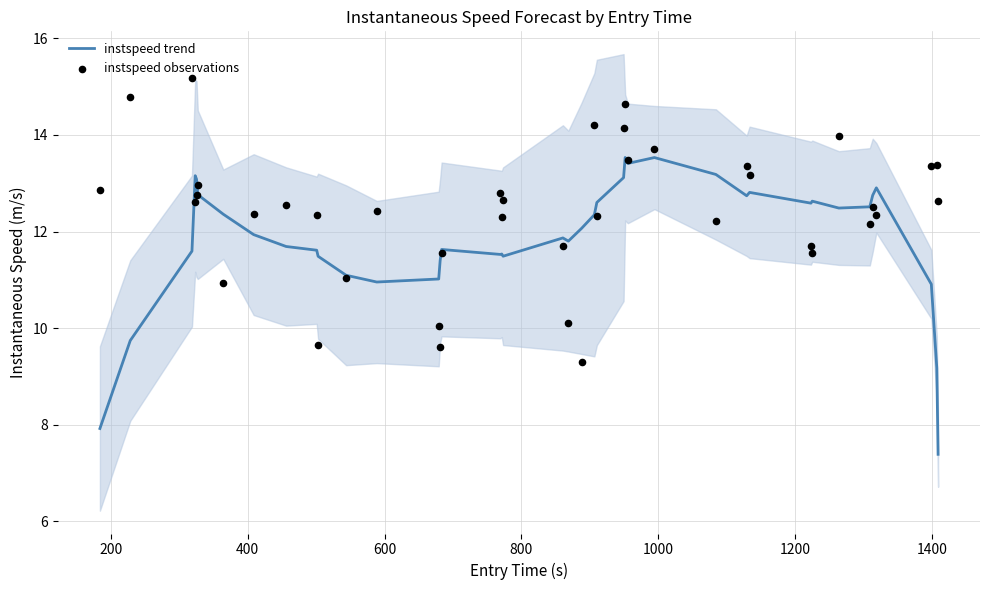

Which series has the largest Y range (max minus min)?

instspeed trend